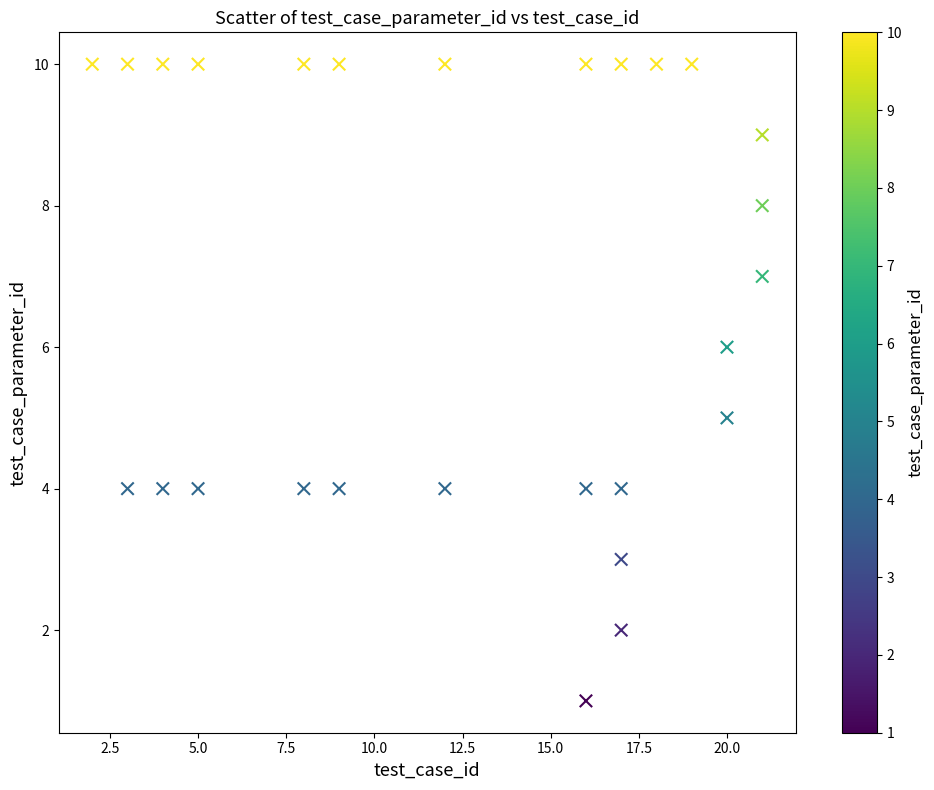

What is the range of X values (max minus min)?

19